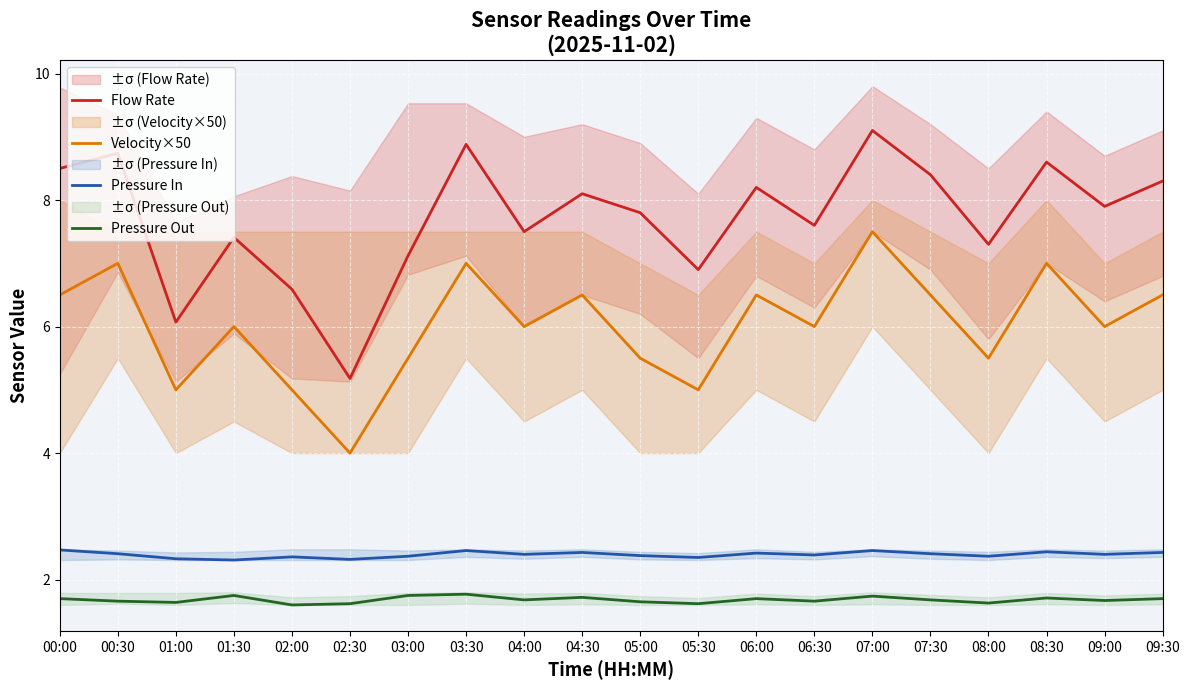

At which category does Pressure Out reach its first local peak?

01:30